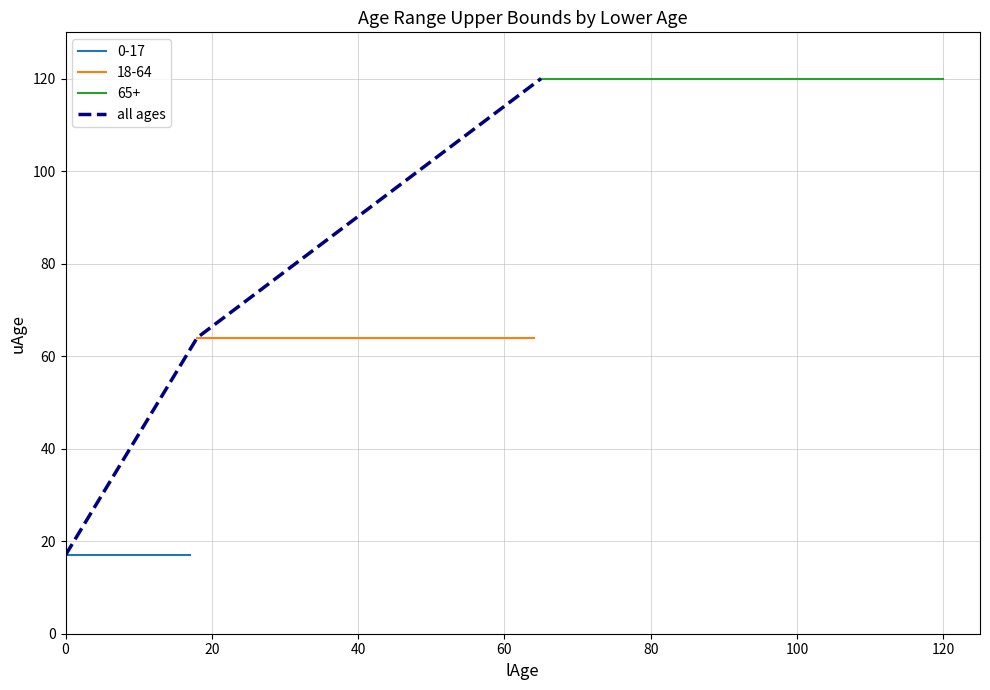

How many values in the all ages series are below 64?

1